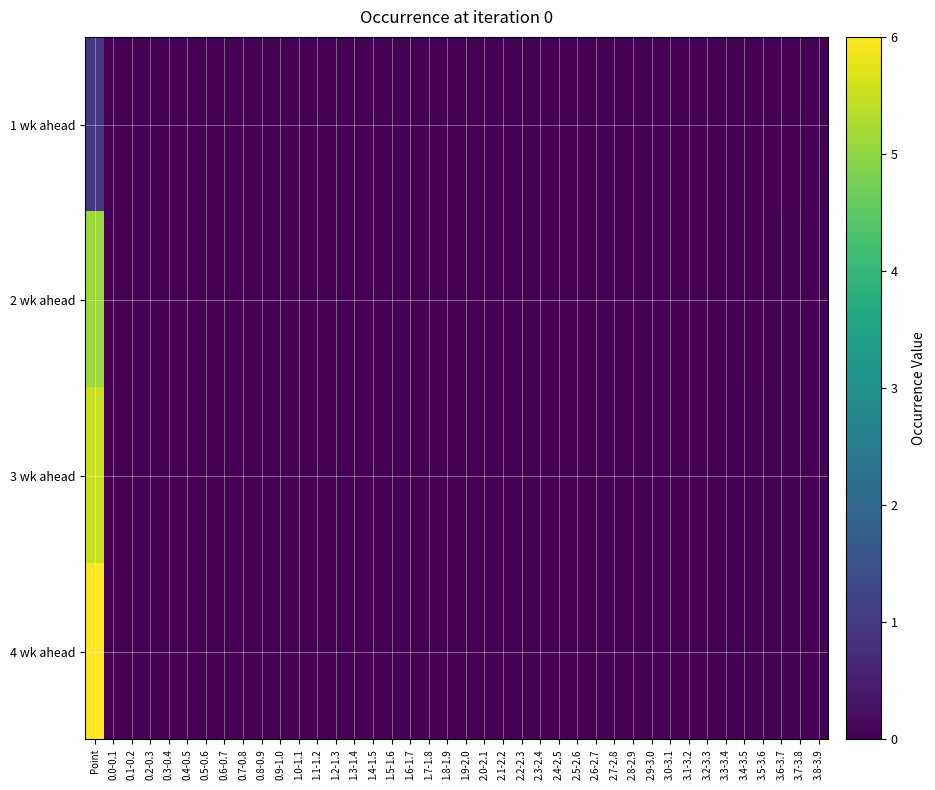

Which has a higher value, 3.6-3.7 or 0.3-0.4?

3.6-3.7